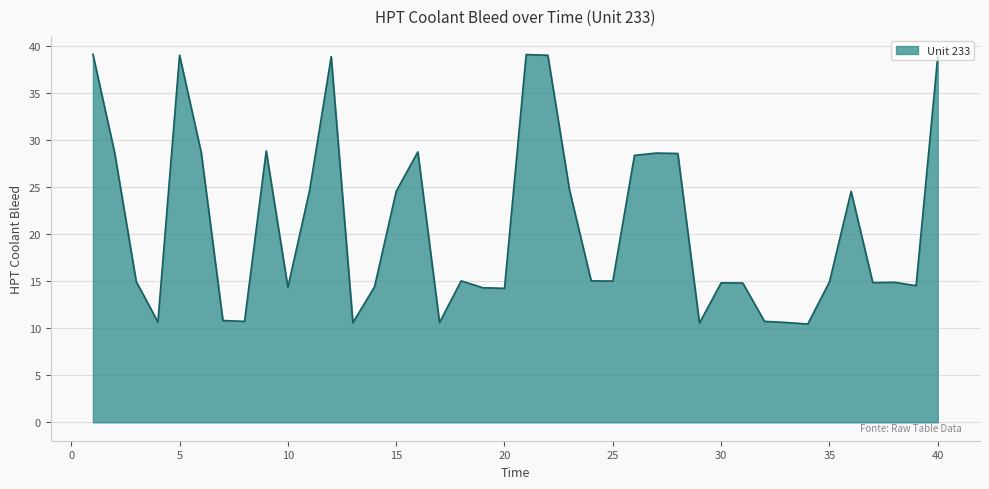

What is the smallest value displayed?

10.4